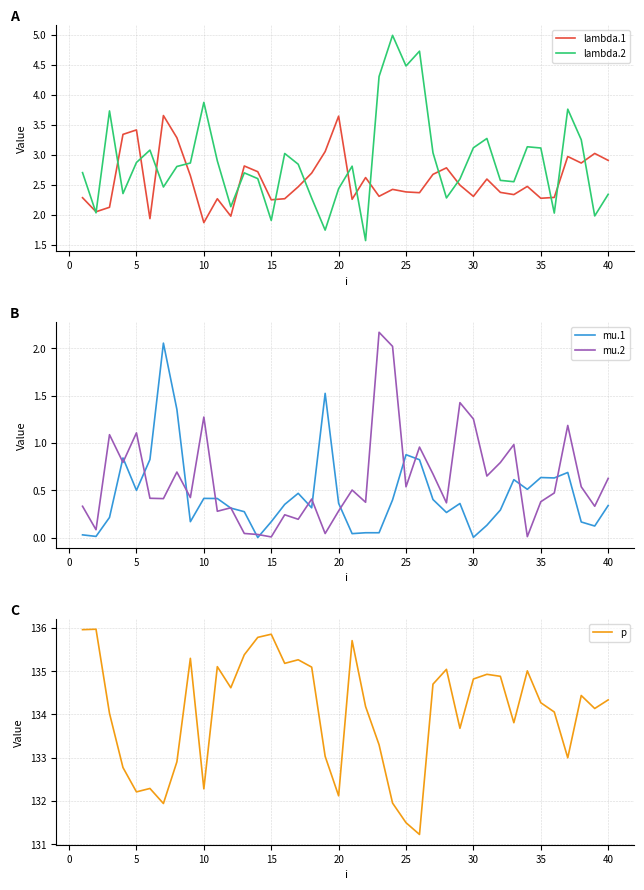

True or false: lambda.2 and mu.2 cross at least once.

False